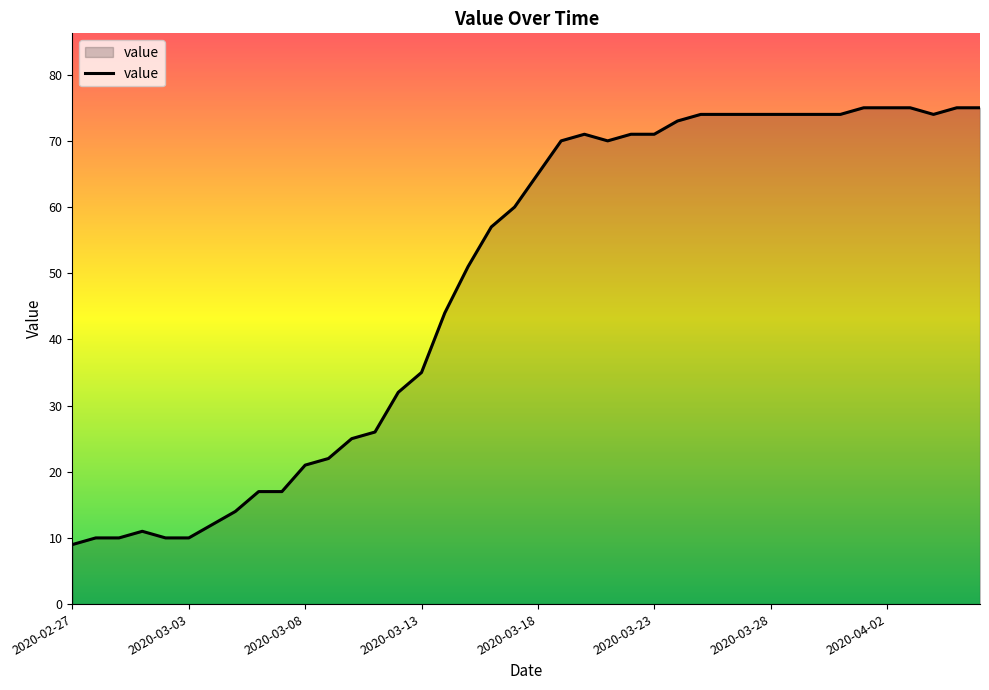

What is the smallest value displayed?

9